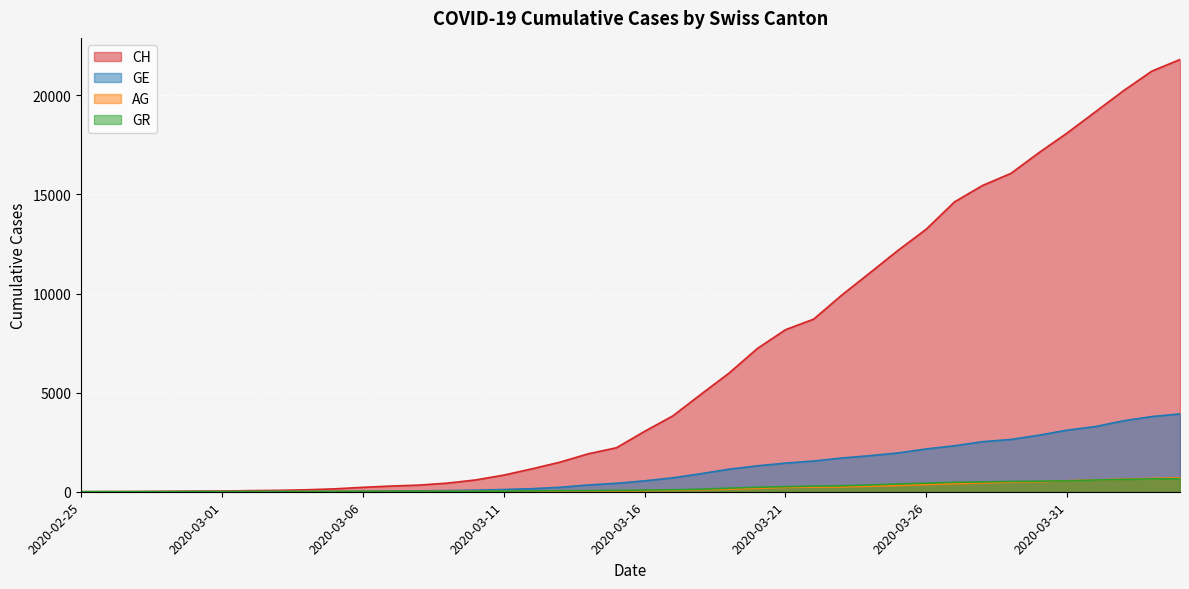

True or false: GE and CH cross at least once.

False